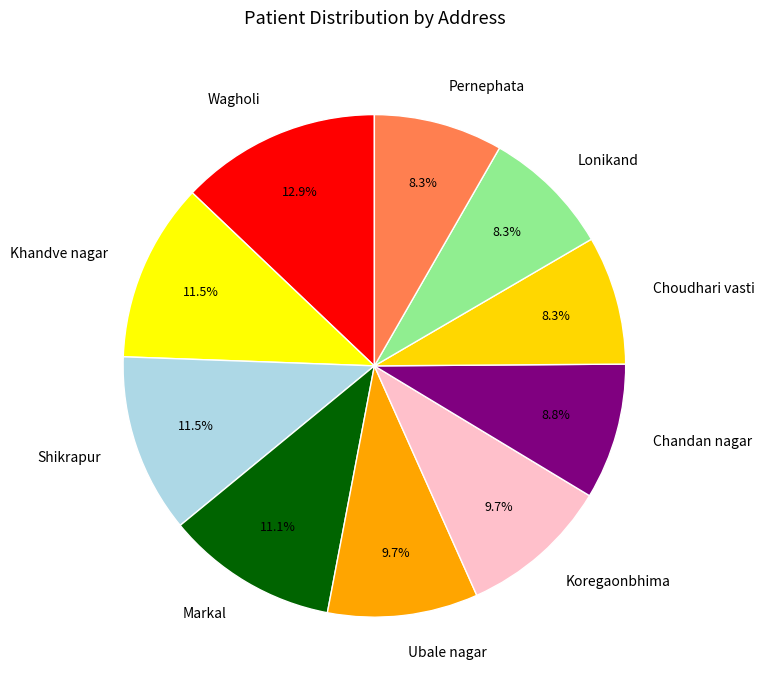

Approximately how many times larger is the value at Khandve nagar compared to Pernephata?

1.4